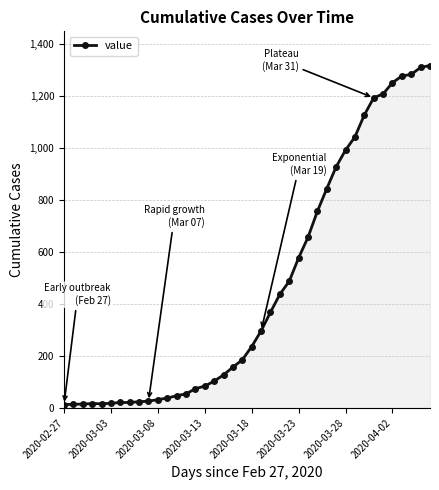

Does the chart display data point markers on the line(s)?

Yes